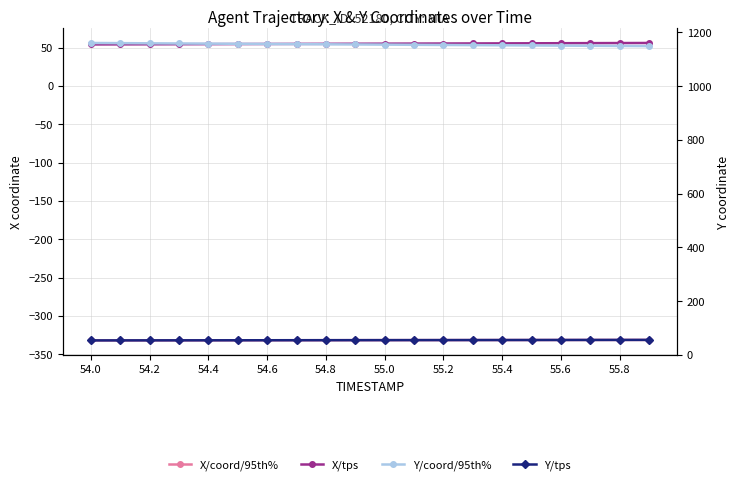

True or false: X/coord/95th% and Y/tps cross at least once.

False